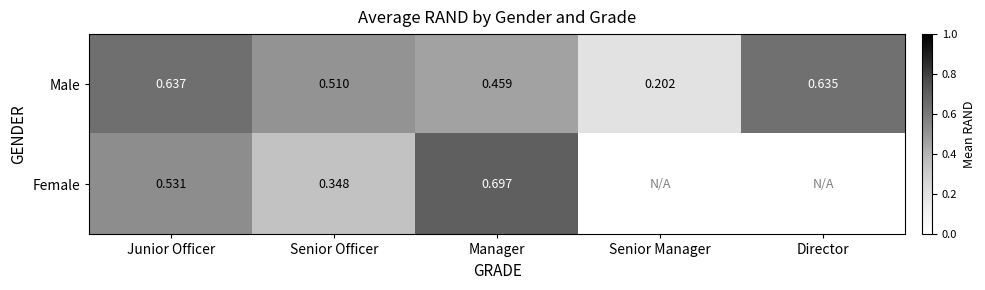

True or false: Female has a value of 0.4 at Manager.

False